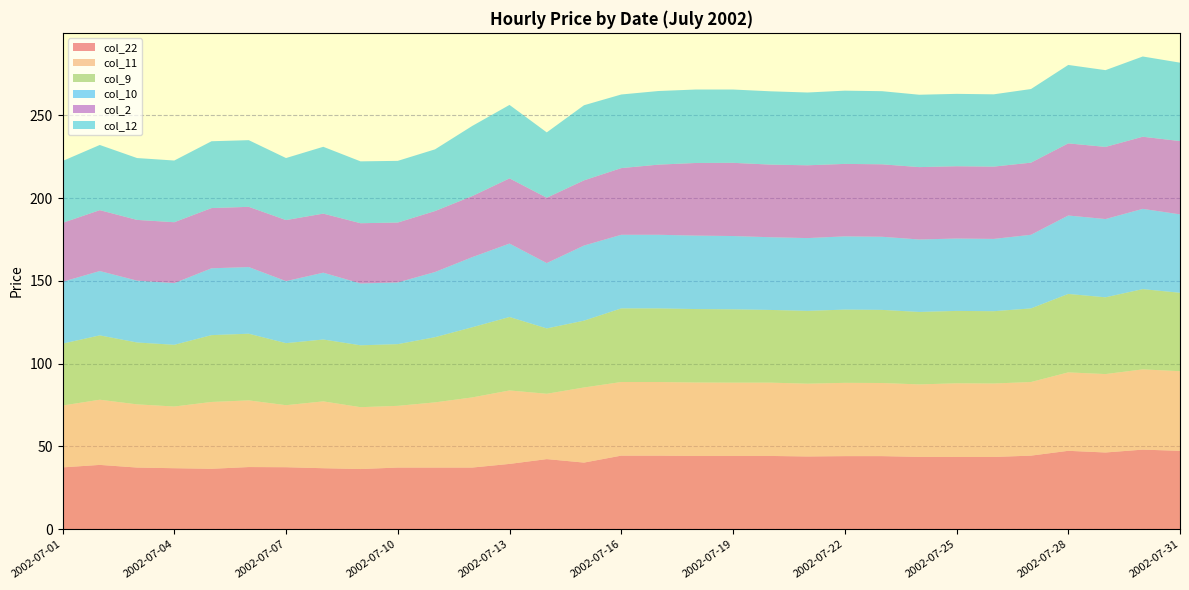

Reading left to right, extract all data points from this chart.

col_22: 37.4	38.9	37.3	36.9	36.5	37.6	37.5	36.9	36.4	37.3	37.3	37.3	39.5	42.4	40.3	44.5	44.5	44.3	44.3	44.3	44.0	44.2	44.2	43.7	43.7	43.7	44.5	47.4	46.4	48.1	47.4
col_11: 37.4	39.4	38.2	37.3	40.4	40.3	37.5	40.4	37.4	37.3	39.4	42.4	44.4	39.5	45.4	44.5	44.5	44.4	44.3	44.3	44.0	44.3	44.2	43.8	44.5	44.4	44.5	47.4	47.4	48.5	48.1
col_9: 37.4	38.9	37.4	37.3	40.4	40.3	37.5	37.4	37.4	37.3	39.4	42.4	44.4	39.5	40.4	44.5	44.5	44.4	44.3	43.9	44.0	44.2	44.2	43.8	43.7	43.7	44.5	47.4	46.4	48.5	47.4
col_10: 37.4	38.9	37.4	37.3	40.4	40.3	37.5	40.4	37.4	37.3	39.4	42.4	44.4	39.5	45.4	44.5	44.5	44.4	44.3	43.9	44.0	44.2	44.2	43.8	43.7	43.7	44.5	47.4	47.3	48.5	47.4
col_2: 35.6	36.8	36.7	36.8	36.4	36.4	36.9	35.7	36.4	36.2	36.8	36.9	39.4	39.5	39.4	40.3	42.4	43.9	44.2	43.9	44.0	43.8	43.8	43.7	43.7	43.7	43.6	43.6	43.6	43.6	44.3
col_12: 37.4	39.4	37.4	37.3	40.4	40.3	37.5	40.4	37.4	37.3	37.3	42.4	44.4	39.5	45.4	44.5	44.5	44.4	44.3	44.3	44.0	44.2	44.2	43.7	43.7	43.7	44.5	47.4	46.4	48.5	47.4